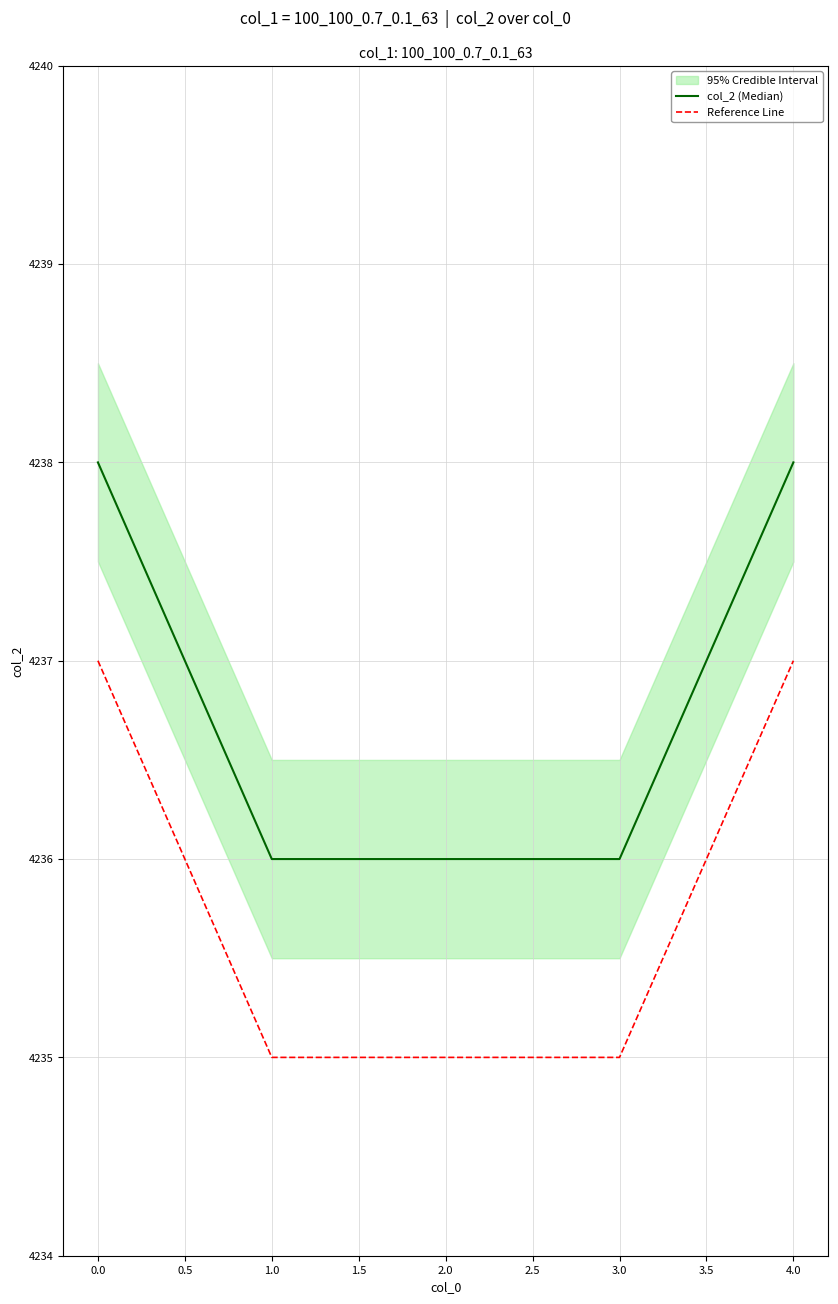

List the series in order of their overall mean, highest first.

col_2 (Median), Reference Line